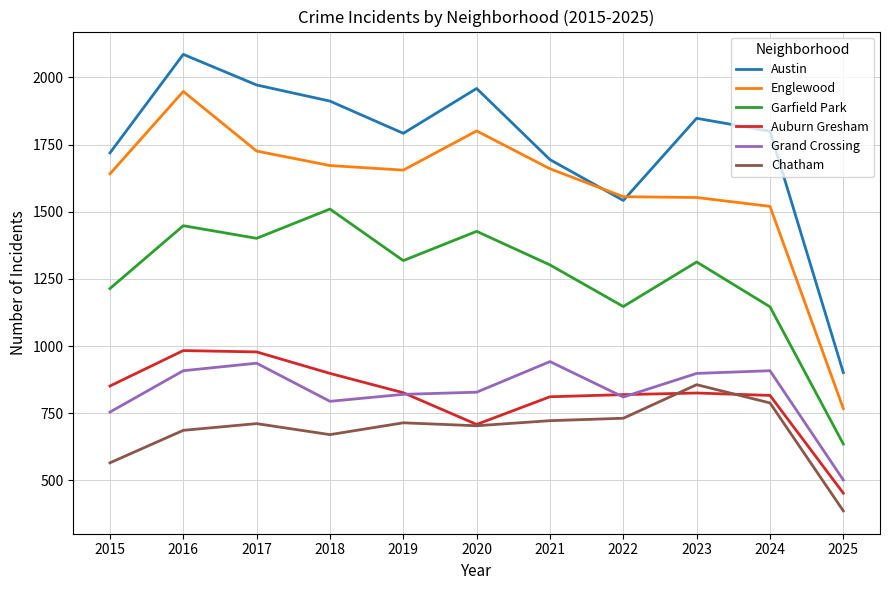

What is the maximum value for Englewood?

1948